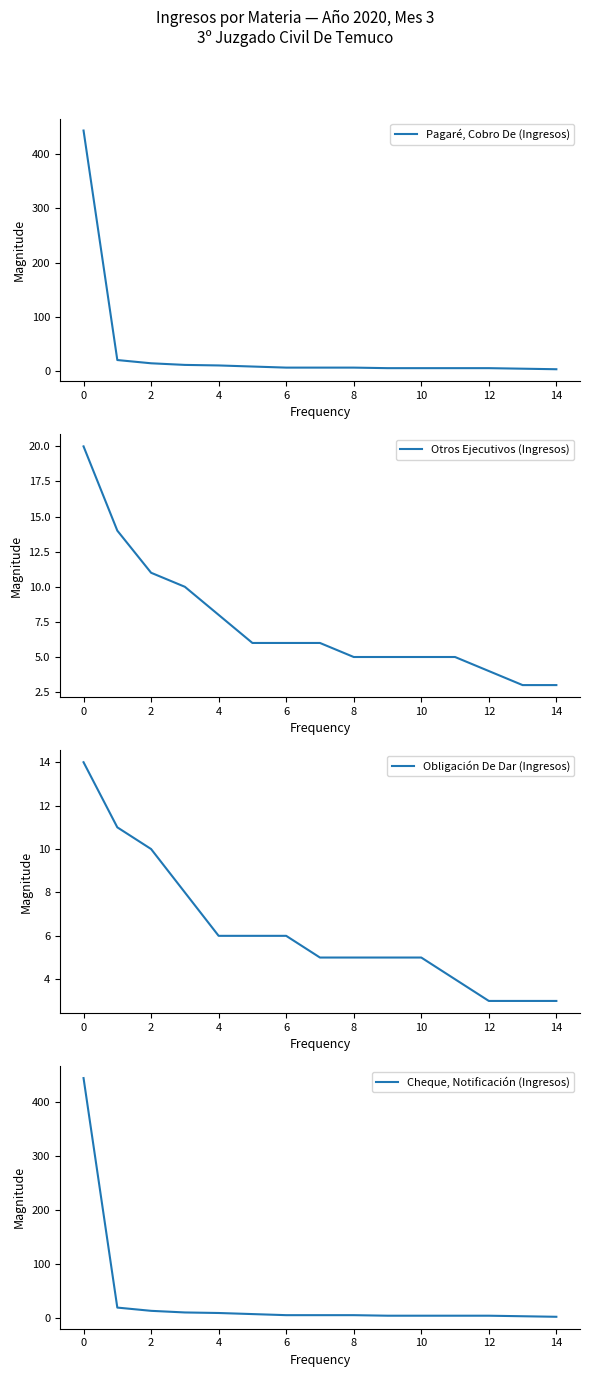

At which label does Obligación De Dar (Ingresos) first exceed 5?

0